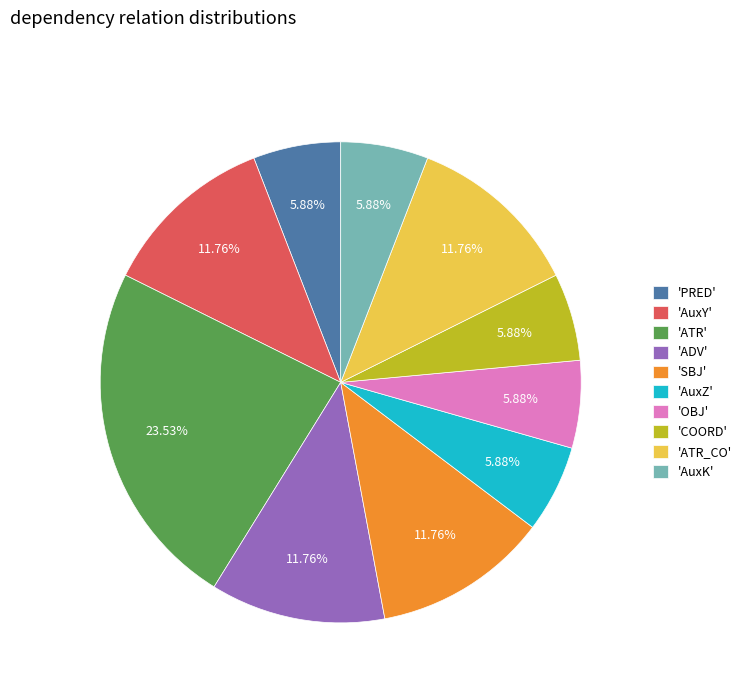

What is the ratio of the value at 'OBJ' to the value at 'COORD'?

1.0